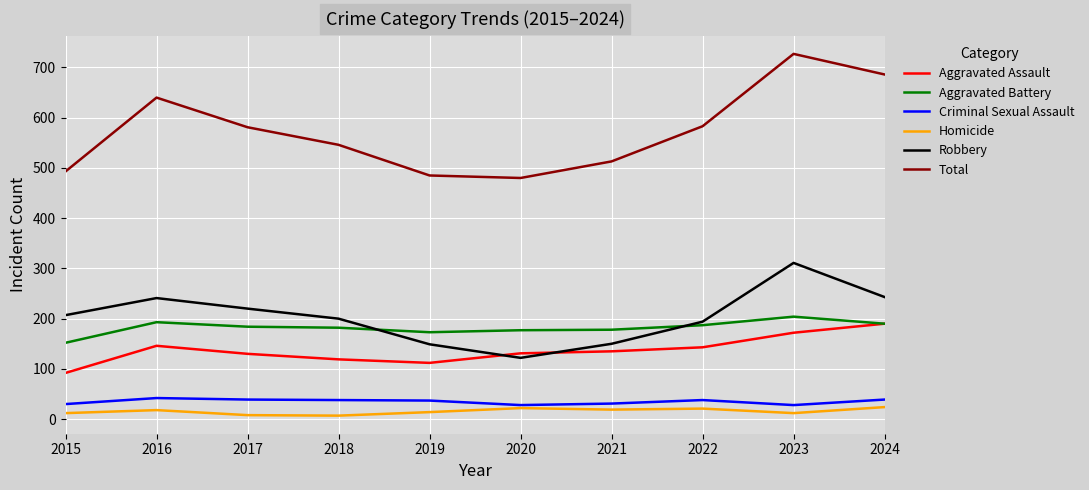

The Robbery series shows 311 at 2023. True or false?

True